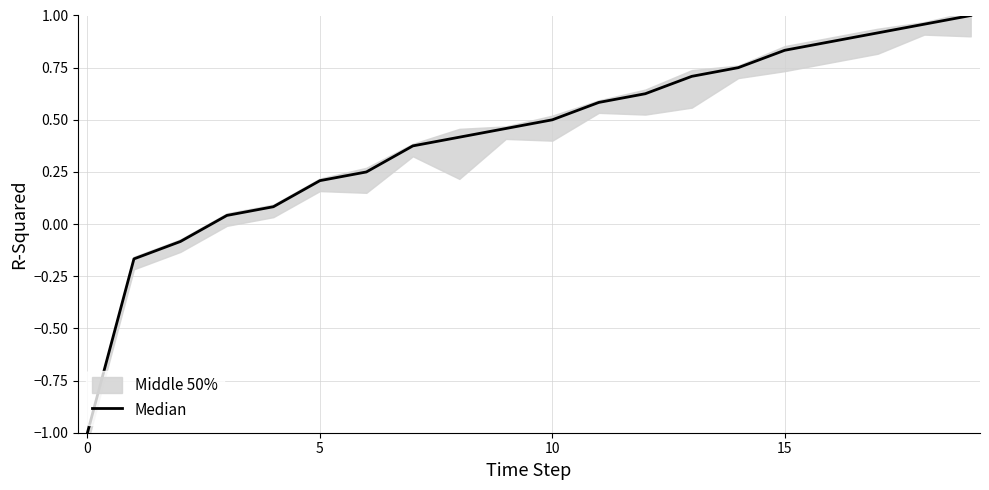

What is the value of the 1st point from the left?

-1.0